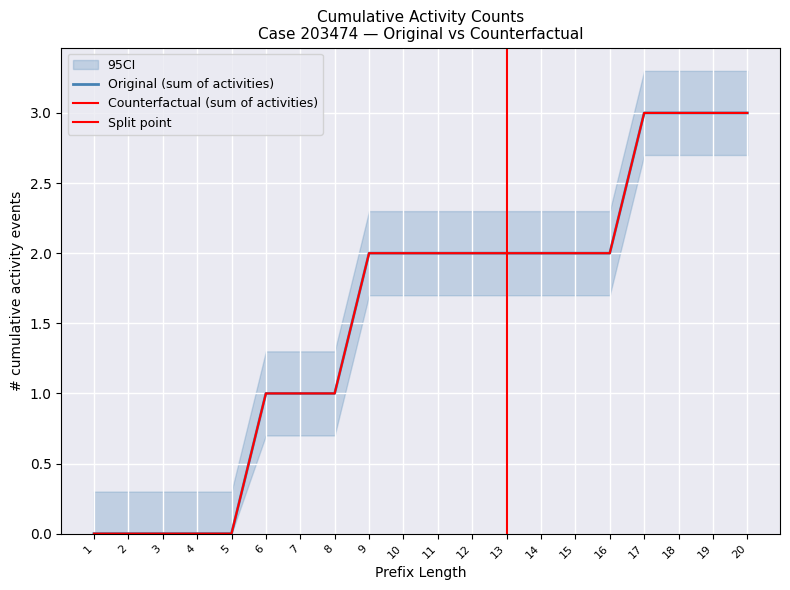

Does the chart display data point markers on the line(s)?

No